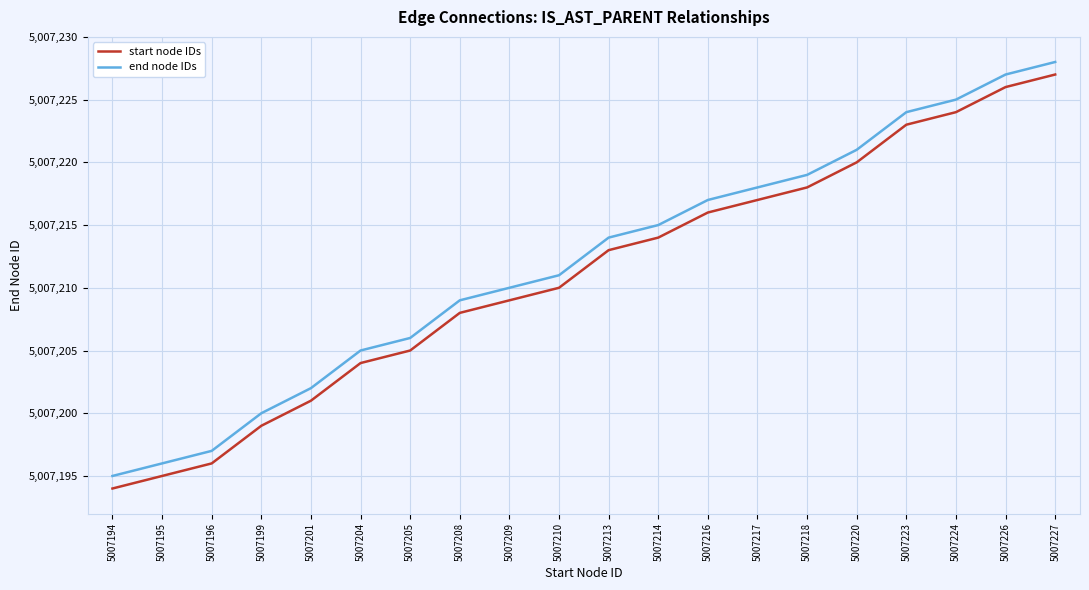

True or false: start node IDs and end node IDs cross at least once.

False